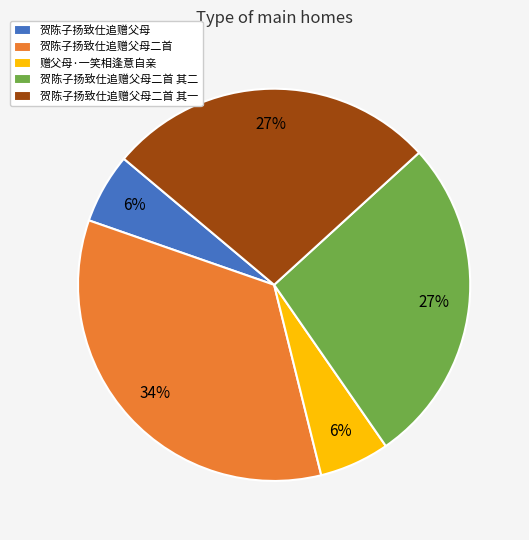

Is the sum of 贺陈子扬致仕追赠父母二首 其一 and 贺陈子扬致仕追赠父母 greater than half?

No